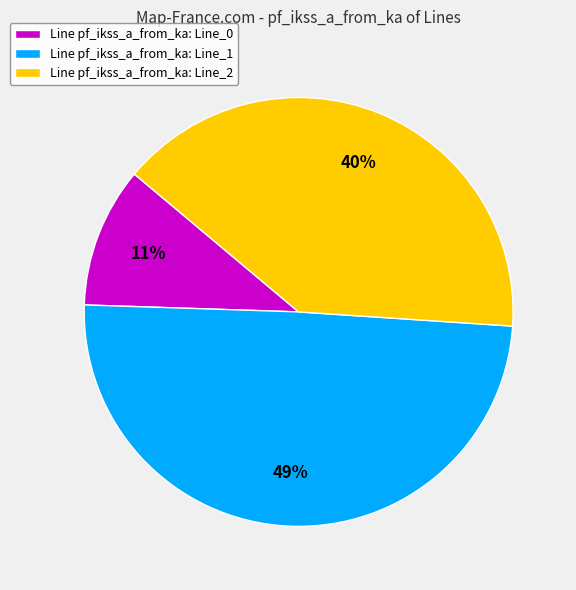

True or false: Line pf_ikss_a_from_ka: Line_0 accounts for 3% of the total.

False